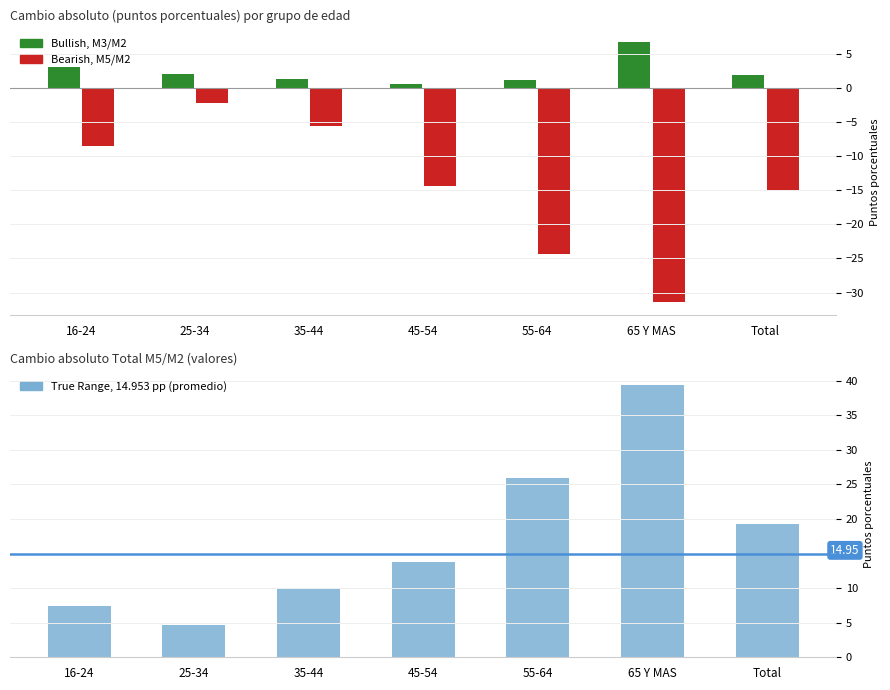

What is the difference between the values at 65 Y MAS and 45-54?

25.7